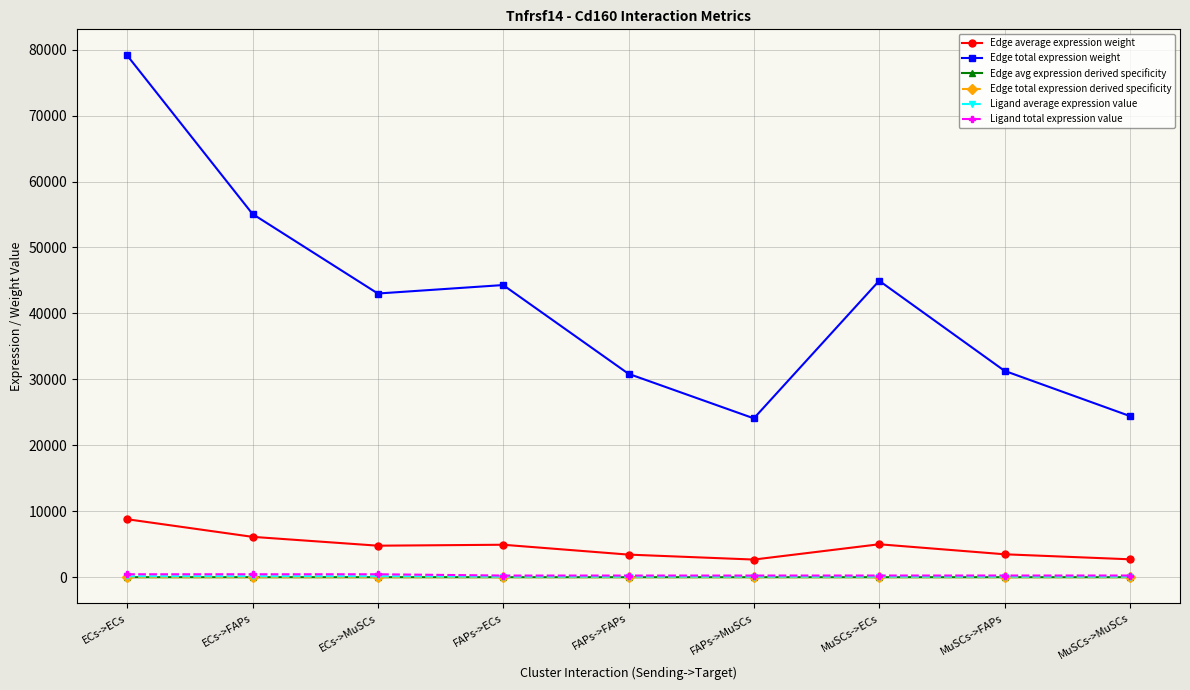

What is the total value across all series at MuSCs->FAPs?

35114.6